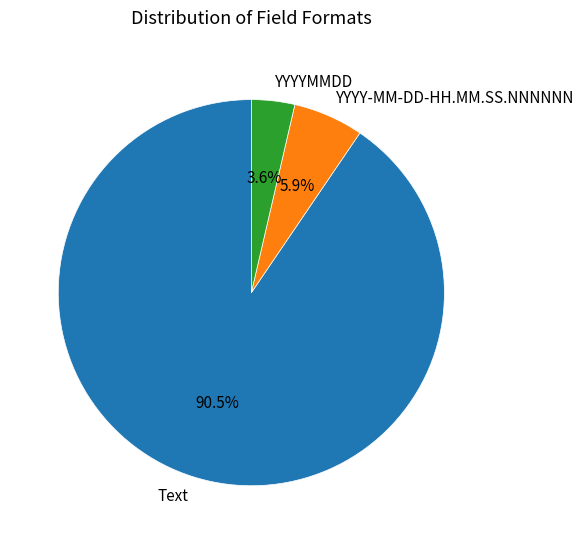

Count the number of slices in the pie.

3